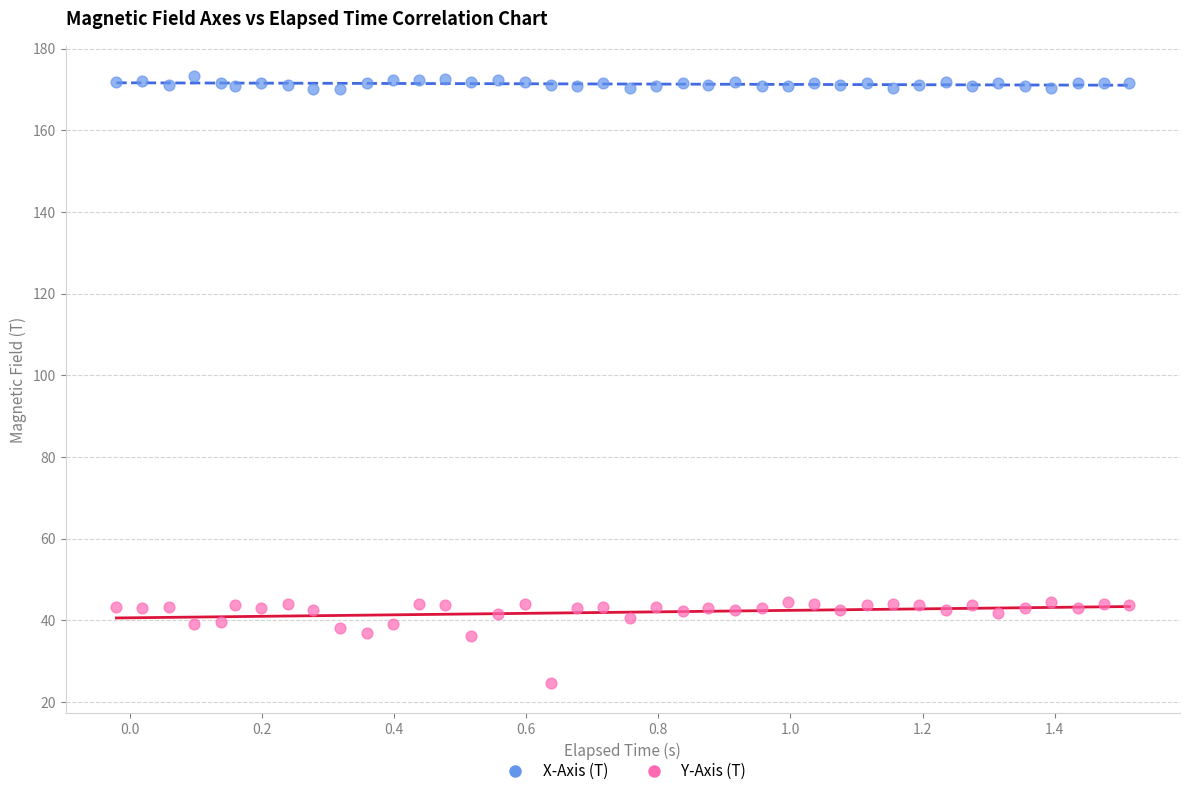

Across all data points, what is the range of Y values (max minus min)?

148.7